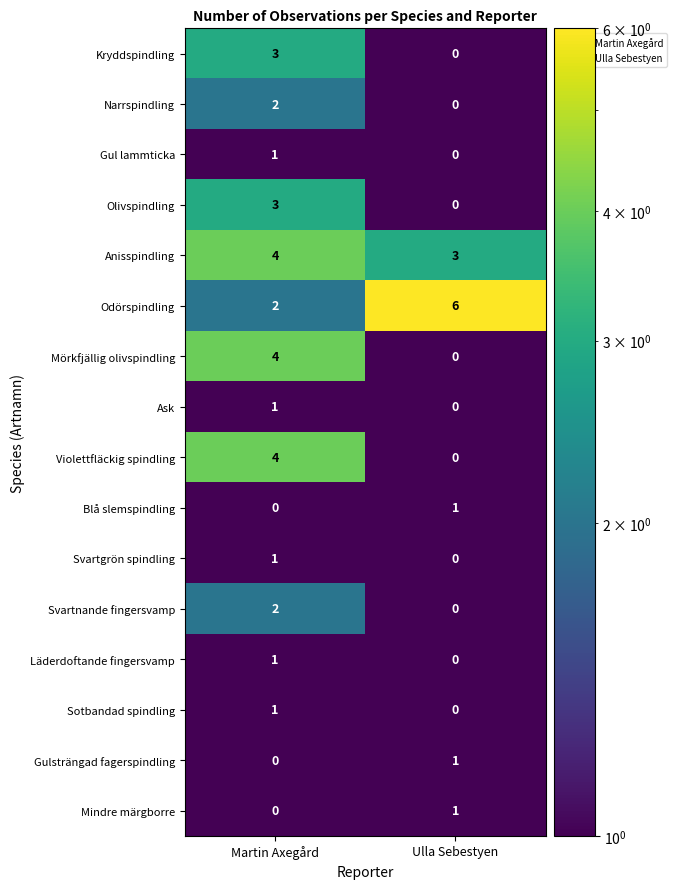

How many data points in Ask are less than 1?

1